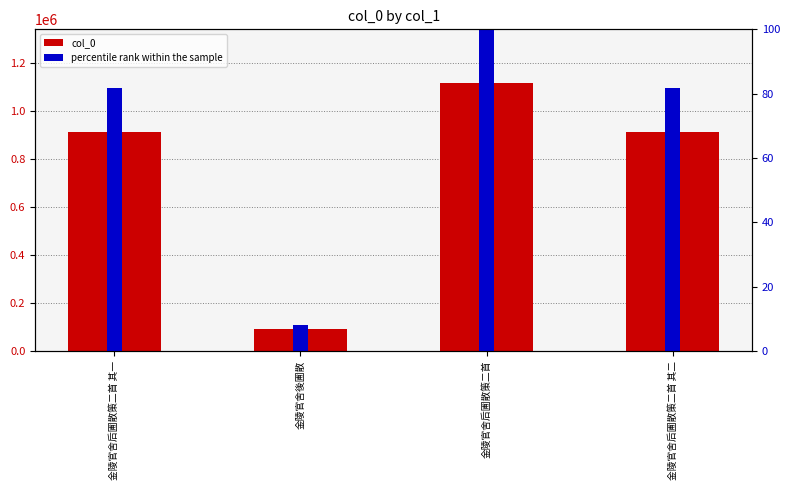

What is the greatest value displayed?

1115681.0